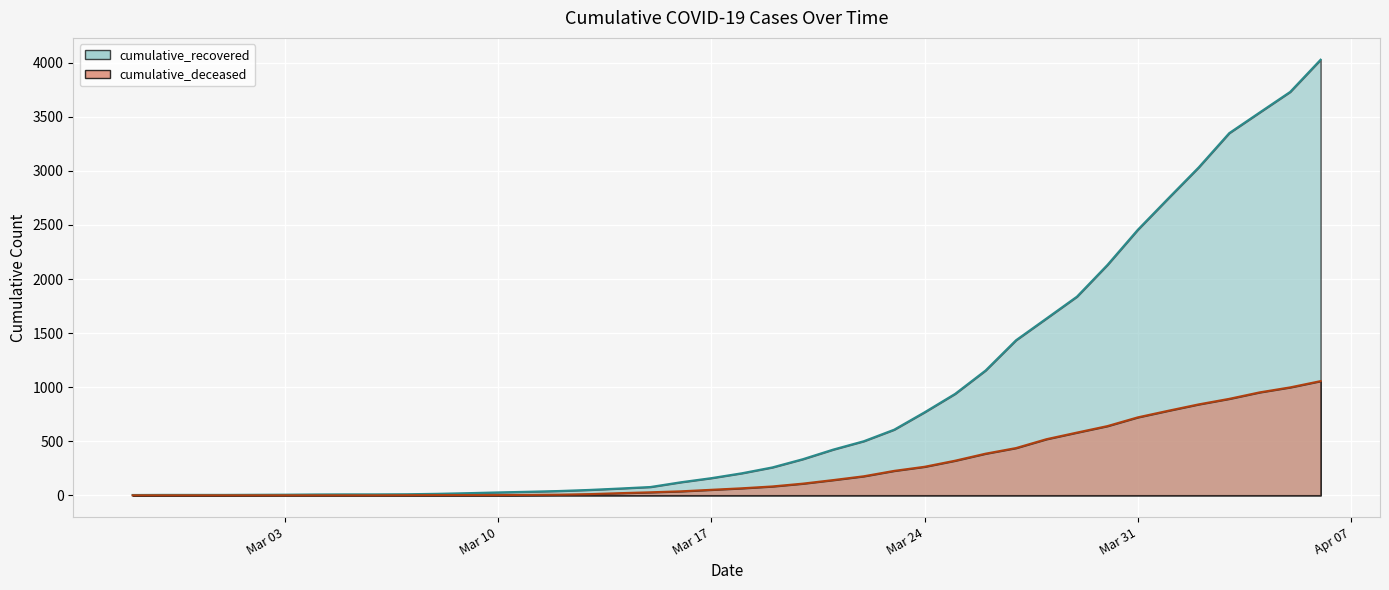

How many categories are shown in the chart?

40